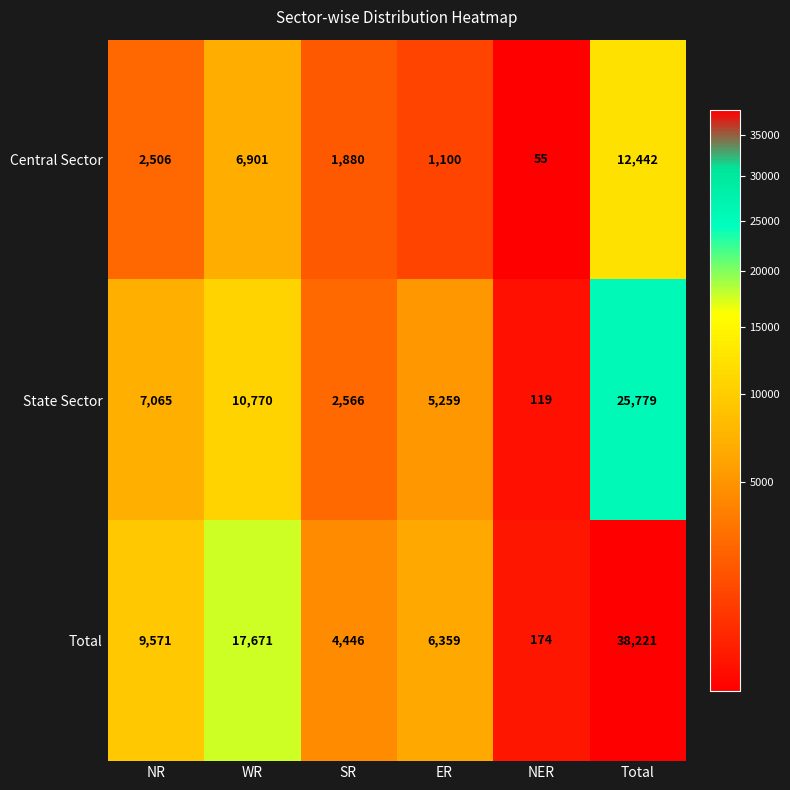

At NER, list the series in order from largest to smallest.

Total, State Sector, Central Sector